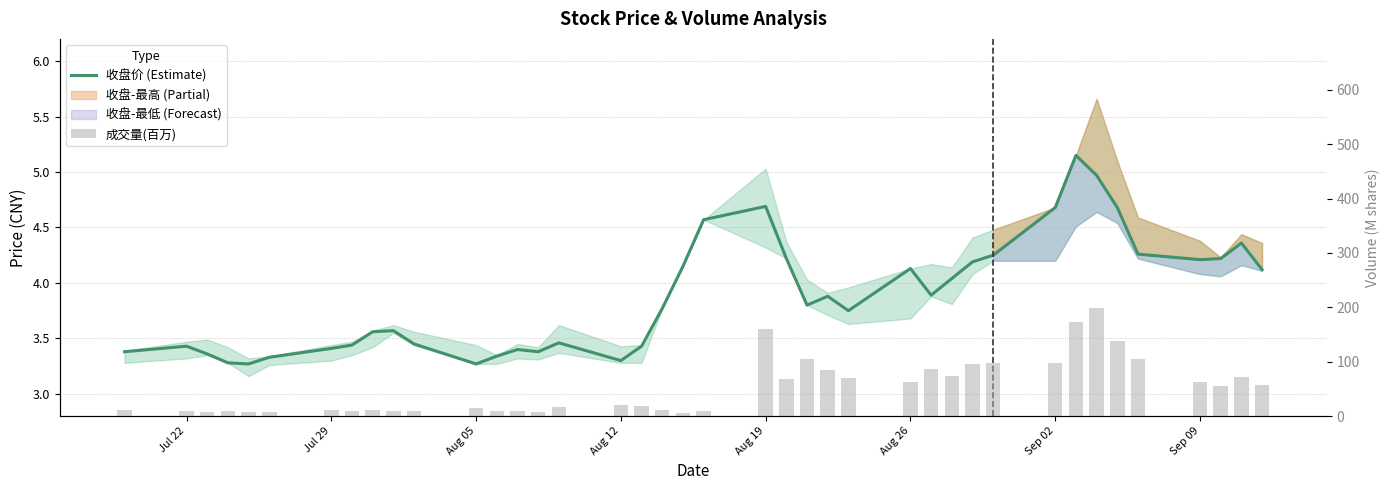

Reading left to right, transcribe all the data shown in this chart.

收盘价 (Estimate): 3.4	3.4	3.4	3.3	3.3	3.3	3.4	3.4	3.6	3.6	3.5	3.3	3.3	3.4	3.4	3.5	3.3	3.4	3.8	4.2	4.6	4.7	4.2	3.8	3.9	3.8	4.1	3.9	4.0	4.2	4.2	4.7	5.2	5.0	4.7	4.3	4.2	4.2	4.4	4.1
成交量(百万): 10.9	8.4	8.2	9.3	8.4	8.3	10.7	9.5	11.3	9.0	9.6	15.6	9.1	9.2	8.0	17.3	21.1	19.1	10.7	5.2	8.5	160.1	68.4	105.6	84.9	70.5	63.4	86.9	73.3	95.0	97.7	97.9	173.4	198.2	138.7	105.7	61.8	55.0	72.4	57.6